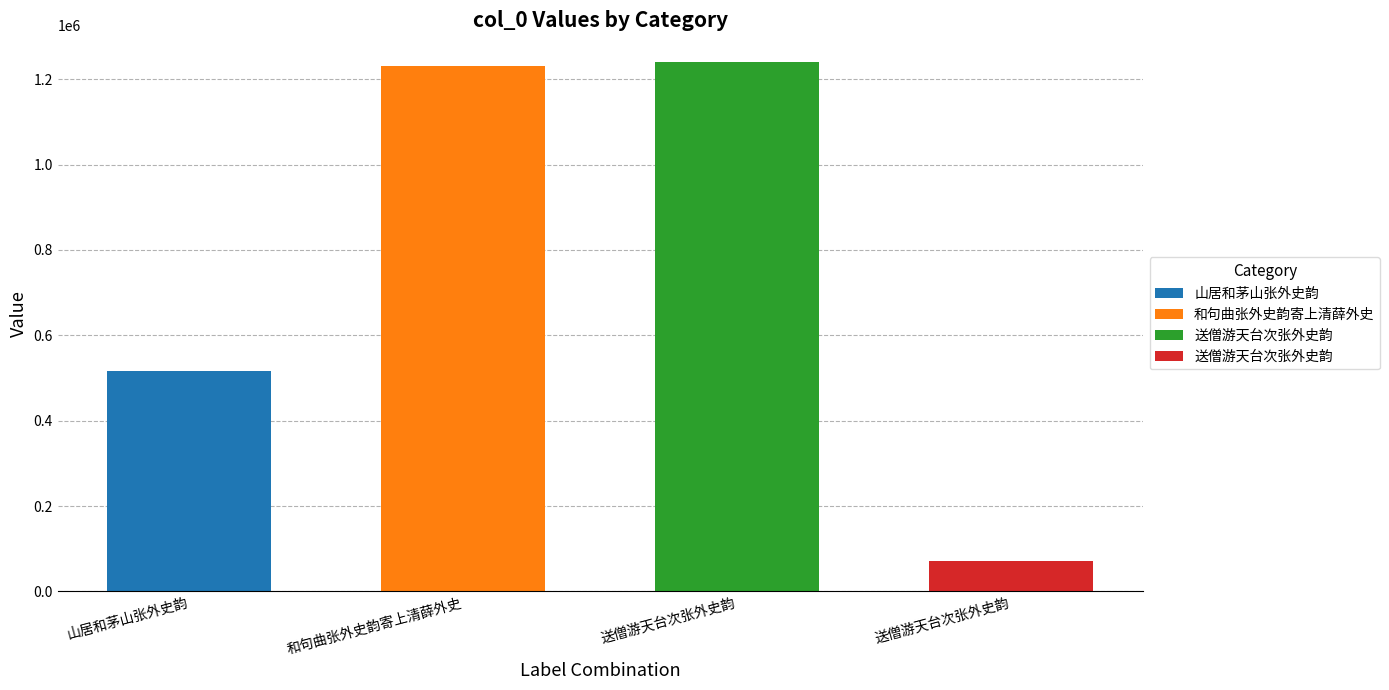

Is it true that the value at 和句曲张外史韵寄上清薛外史 is 1231892?

True